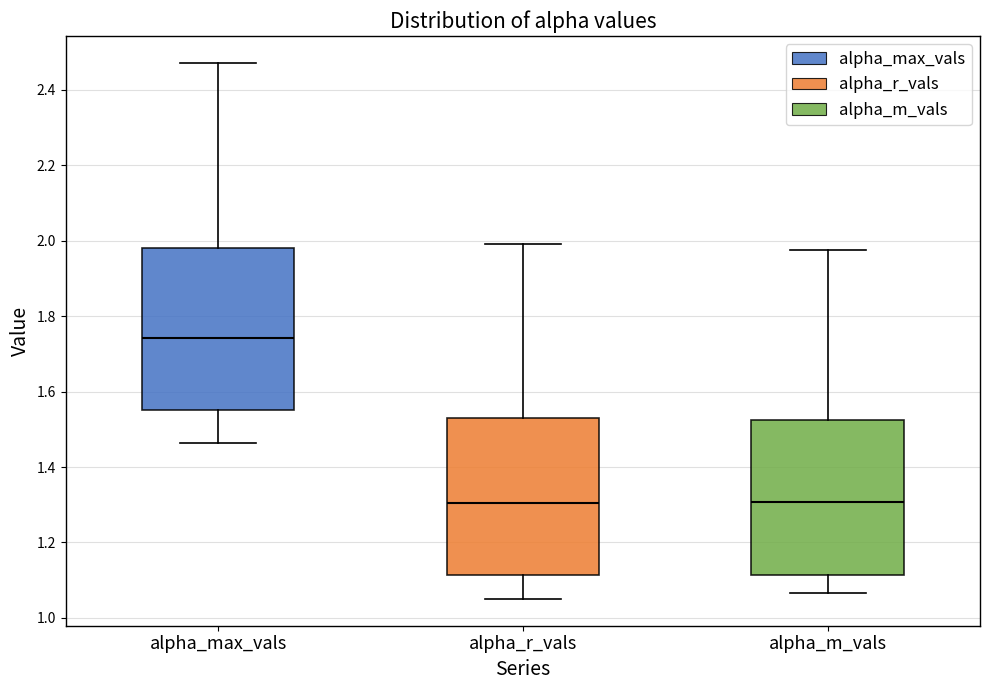

Where does the upper whisker of the box for alpha_r_vals end on the y-axis? The values are not printed on the chart, so give them approximately, as read against the axis.

2.00